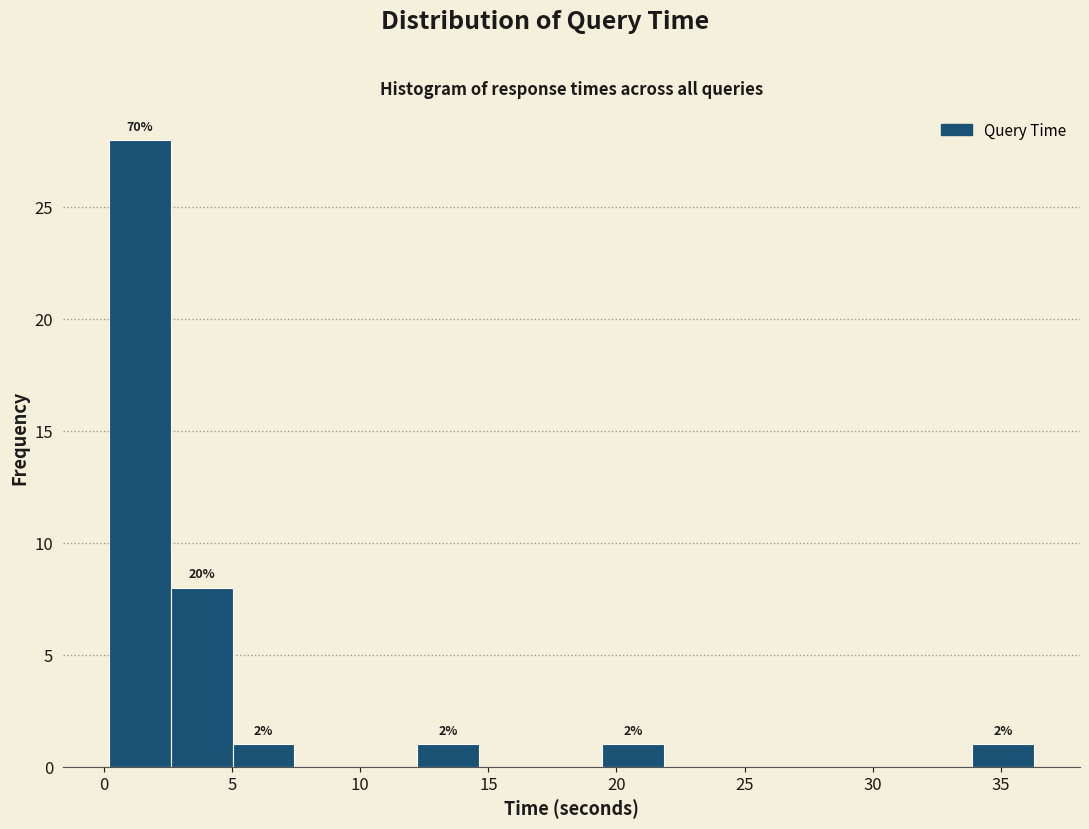

Which range on the x-axis has the tallest bar?

0.0 to 2.5